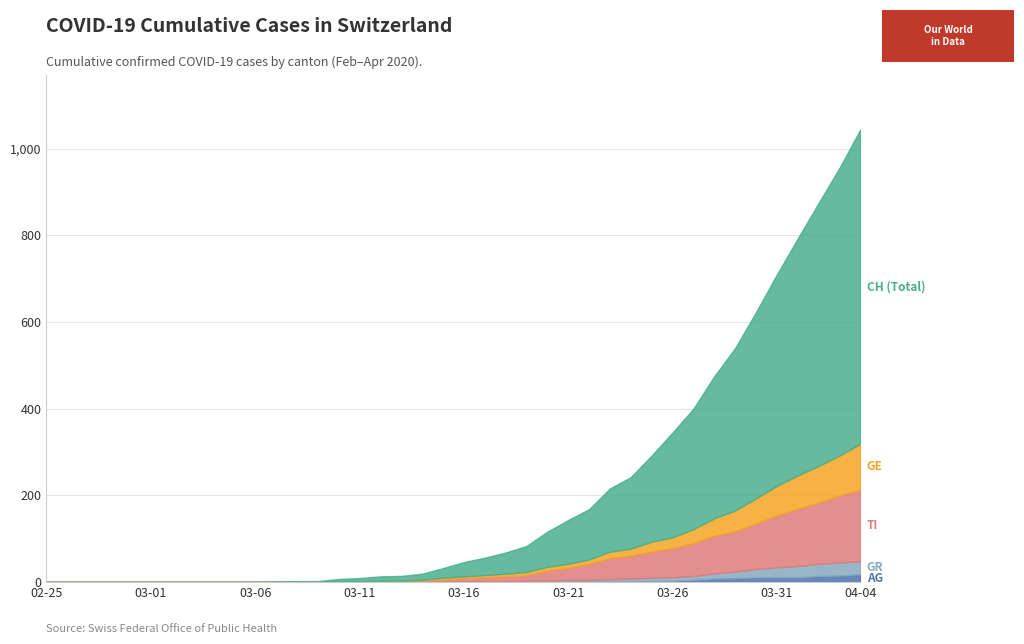

At which category is the sum across all series the highest?

04-04